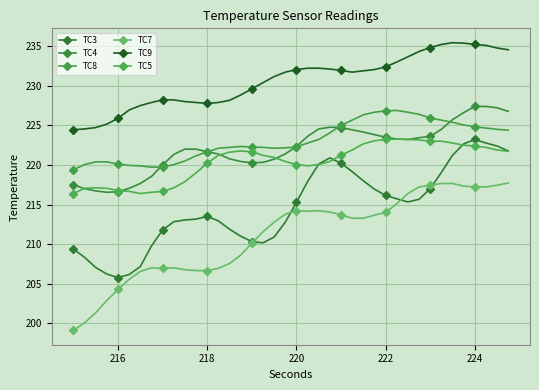

How many categories are shown in the chart?

40